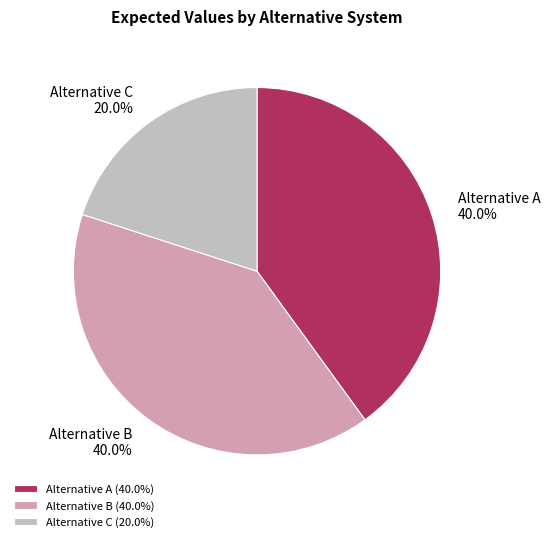

What is the ratio of the value at Alternative C to the value at Alternative A?

0.5